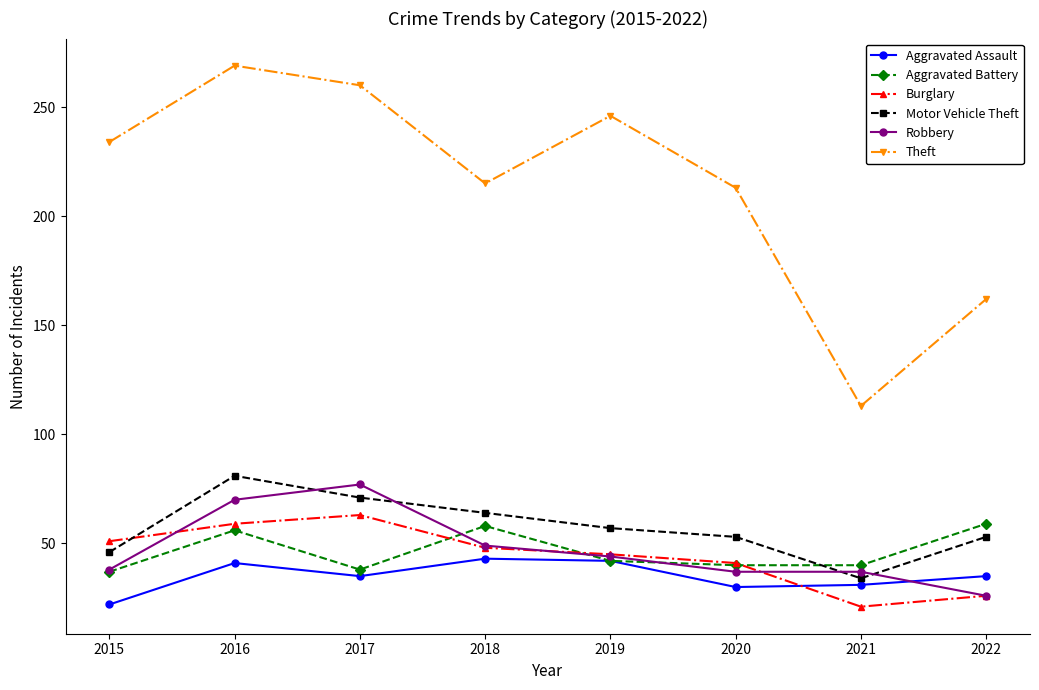

What is the value of the Robbery point at the 4th from the left?

49